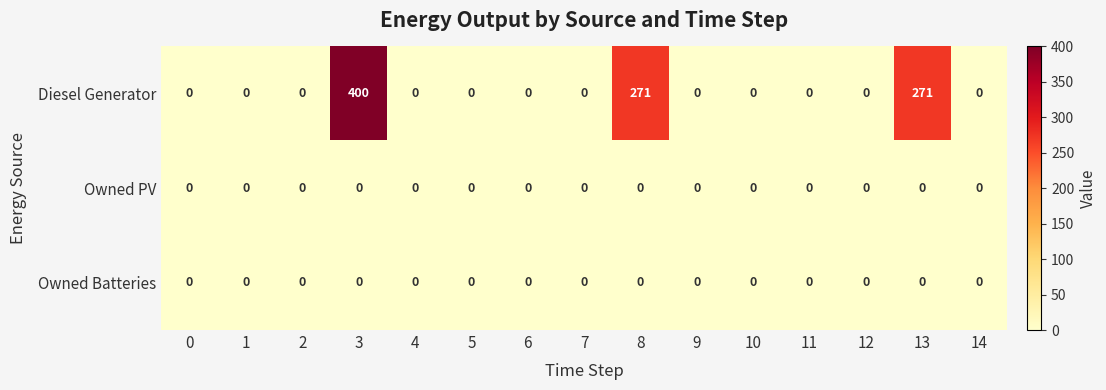

Which series has the largest range (max minus min)?

Diesel Generator